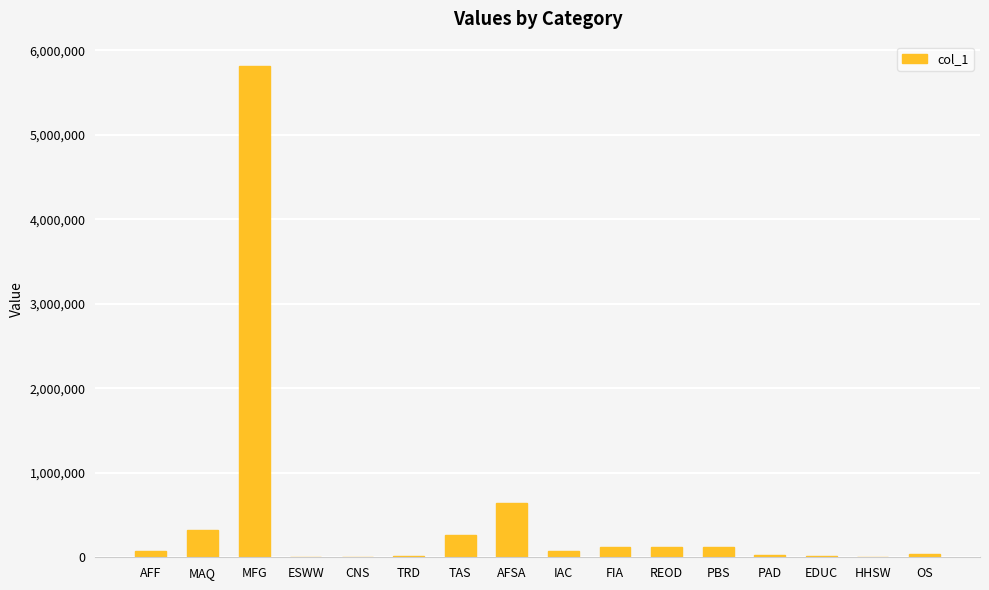

Is it true that the value at TRD is 18452.8?

True